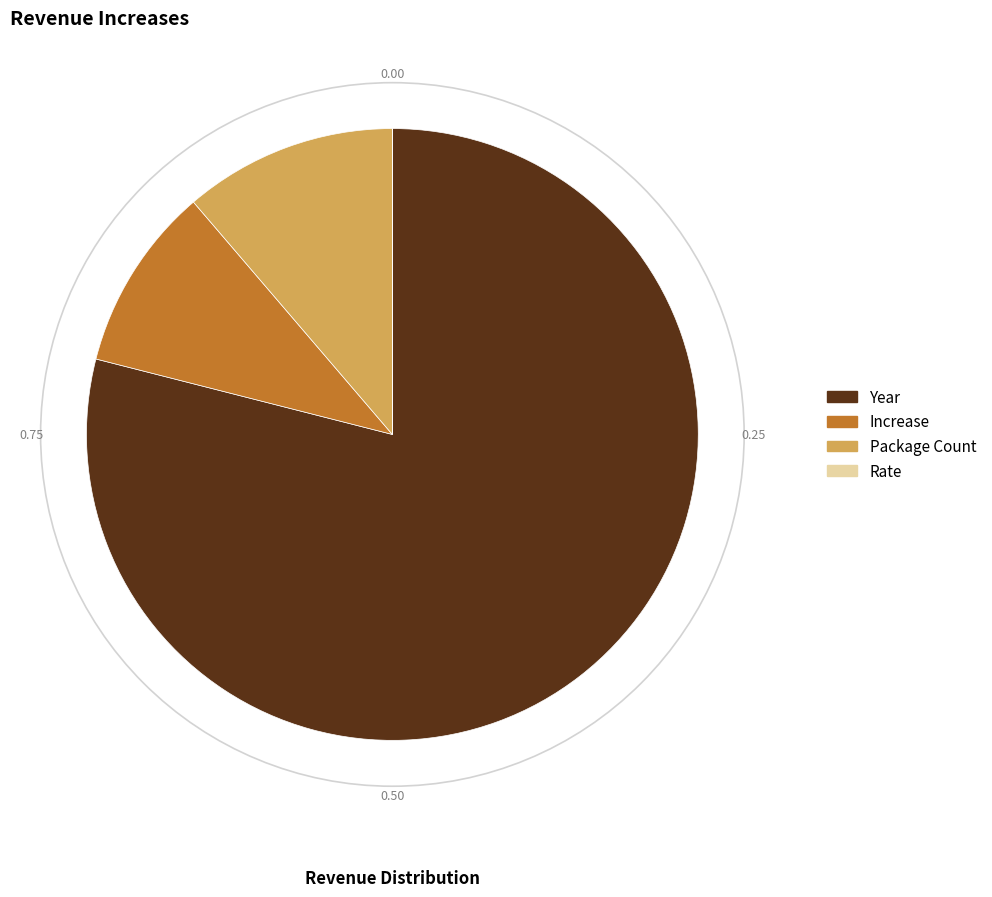

Between Package Count and Increase, which is larger?

Package Count